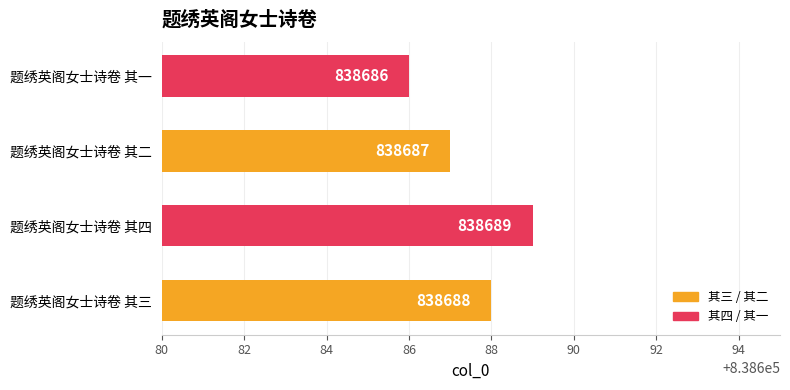

Reading bottom to top, transcribe all the data shown in this chart.

838688	838689	838687	838686